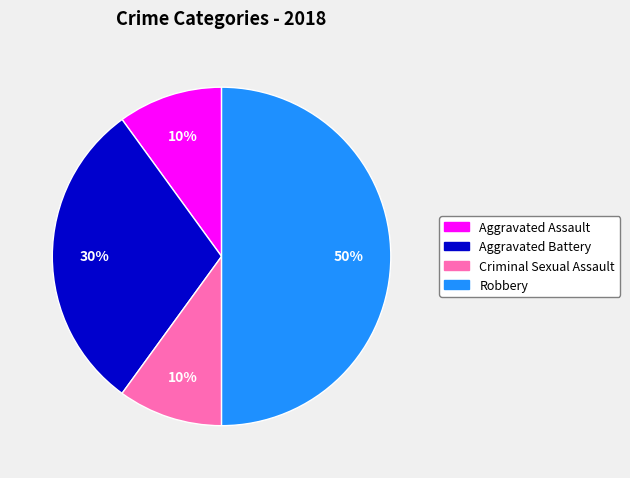

Is Aggravated Battery the majority of the pie?

No